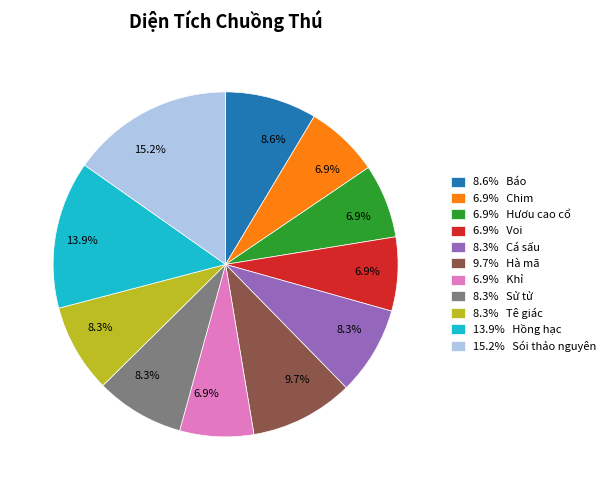

Is there a majority slice in this chart?

No